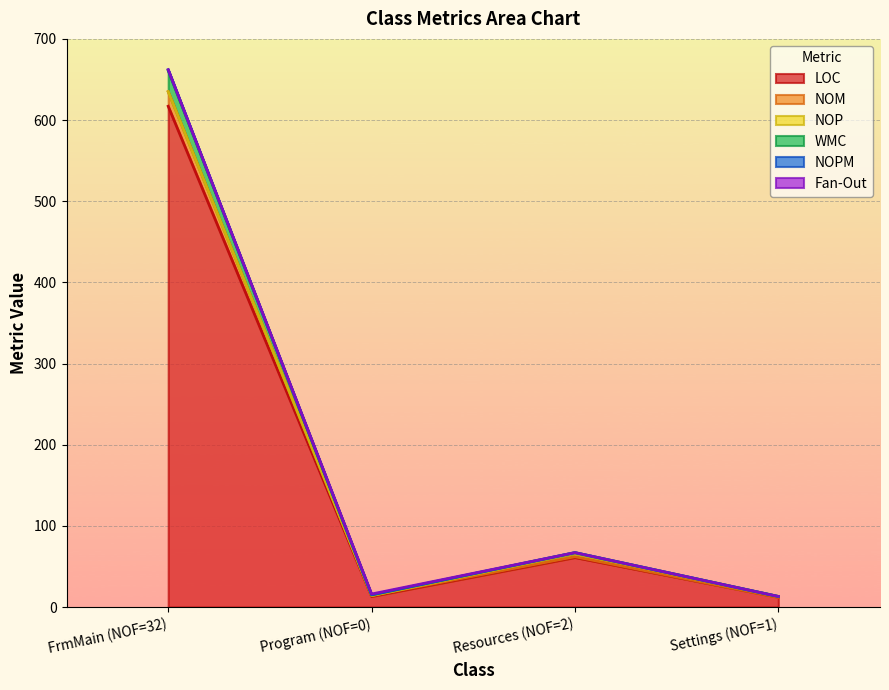

How many interior local peaks does the LOC series have?

1